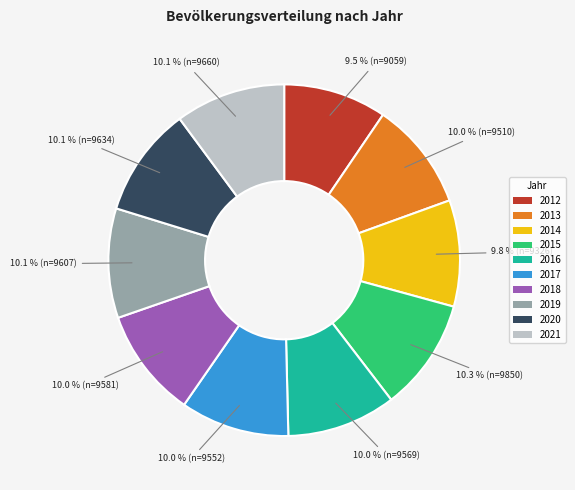

Approximately how many times larger is the value at 2018 compared to 2014?

1.0